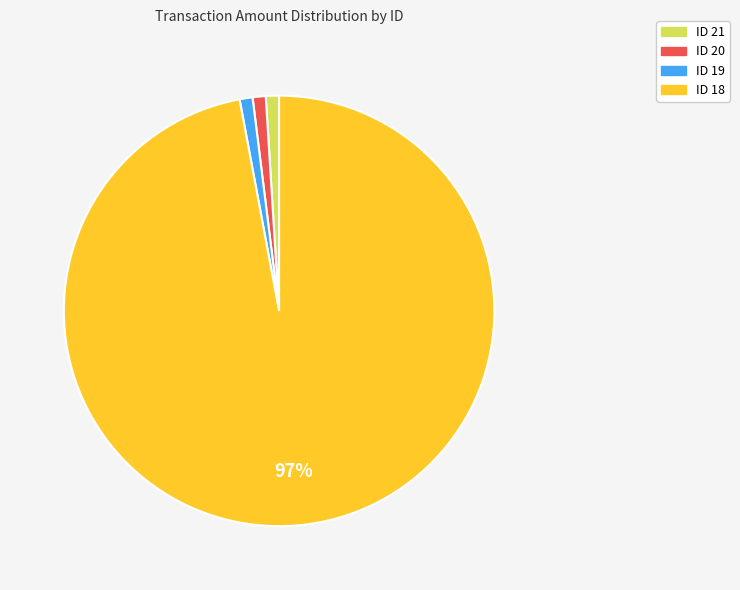

To the nearest percent, what is the difference between the largest and smallest slice percentages?

96%